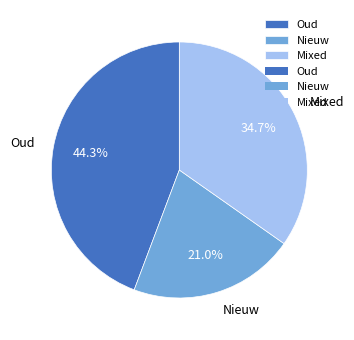

What is the ratio of the value at Nieuw to the value at Mixed?

0.6